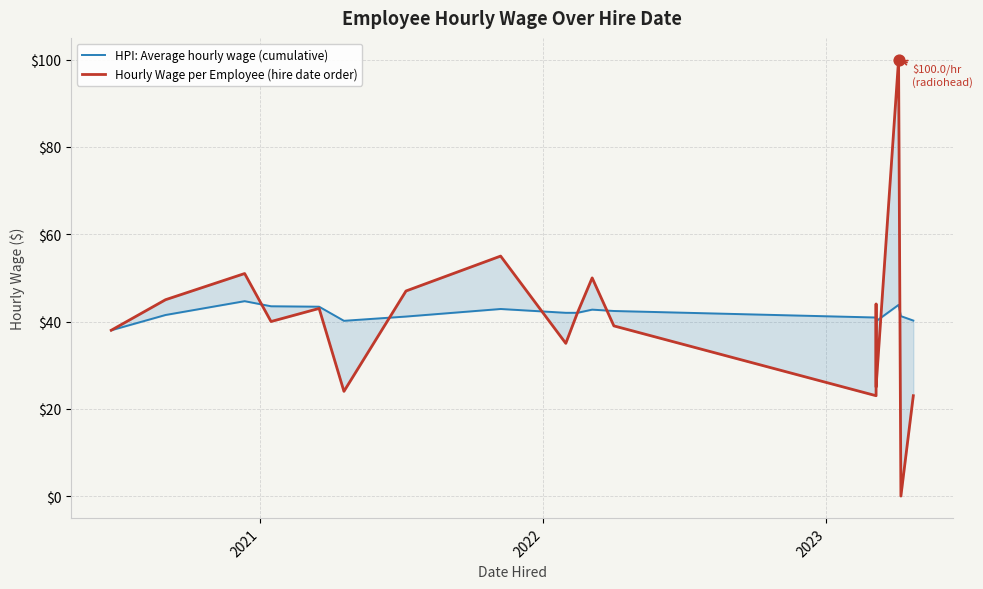

What are all the series names shown in the legend?

HPI: Average hourly wage (cumulative), Hourly Wage per Employee (hire date order)